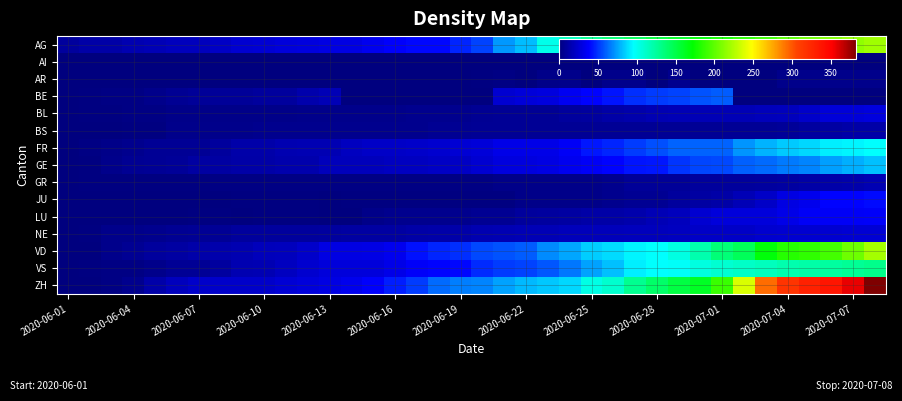

List the series in order of their peak value, lowest first.

AI, AR, BS, GR, NE, BL, LU, JU, BE, GE, FR, VS, AG, VD, ZH